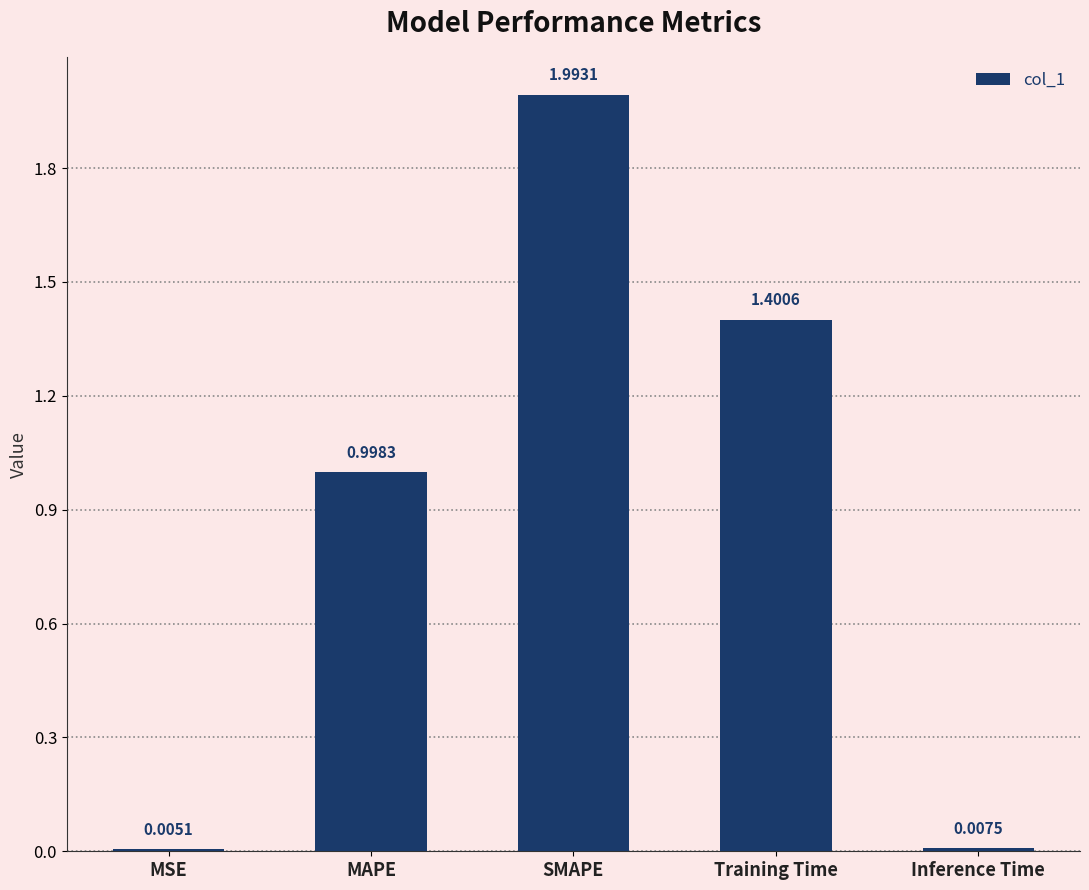

Which category has the highest value across all series?

SMAPE